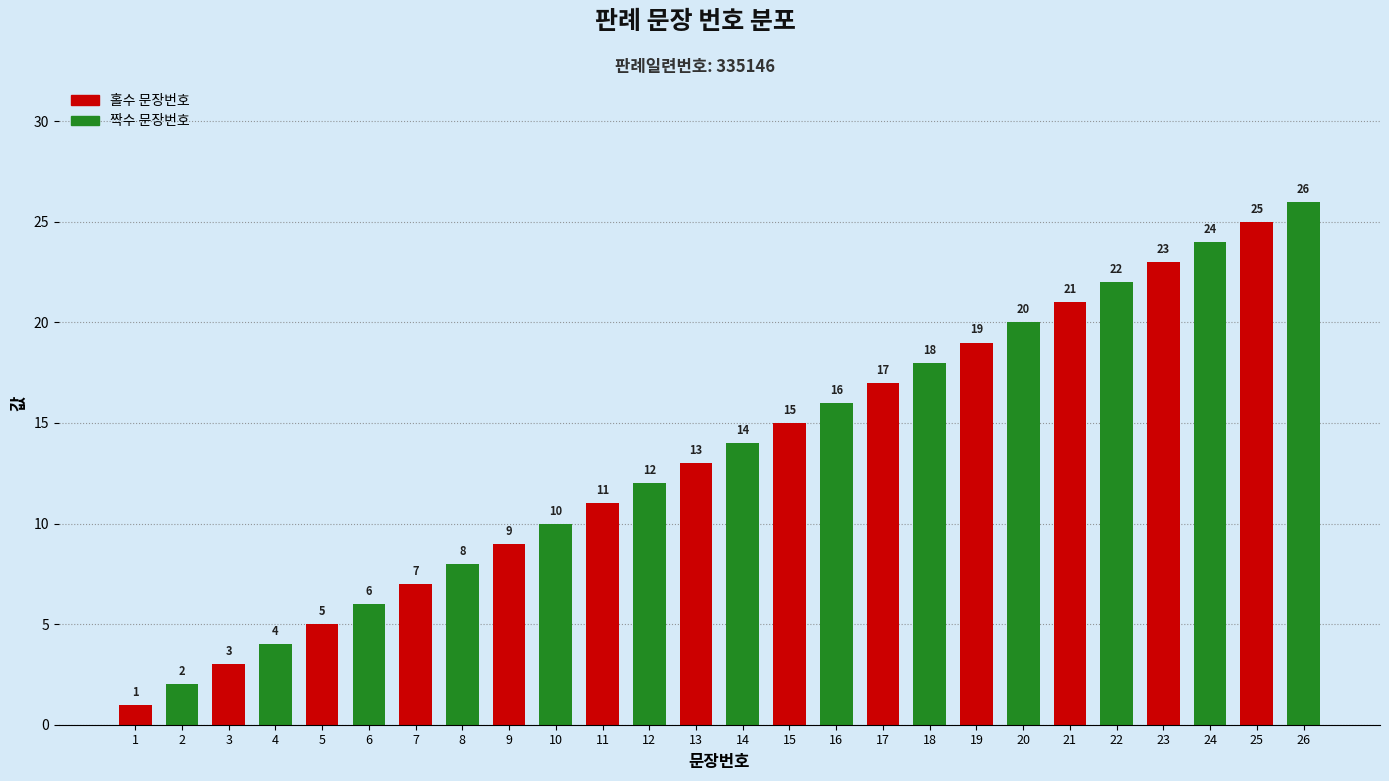

Which has a higher value, 24 or 22?

24